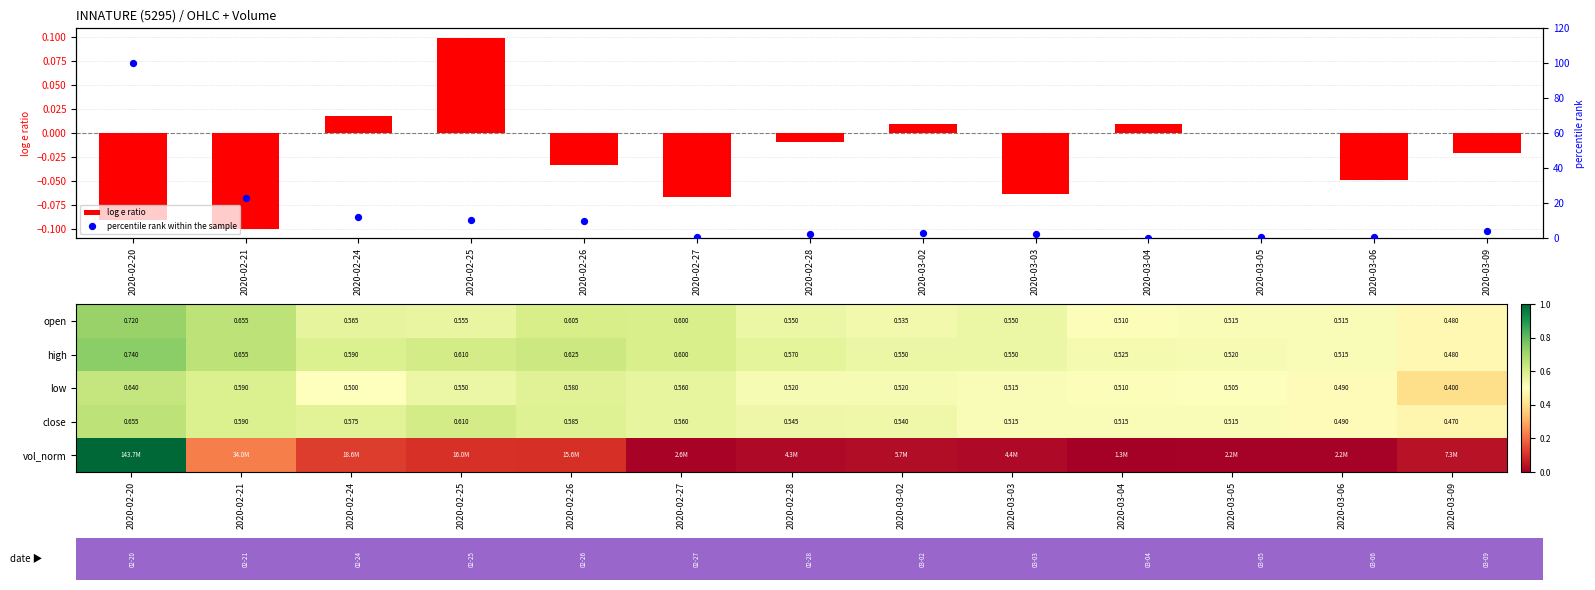

List the labels in order of log e ratio value, largest first.

2020-02-25, 2020-02-24, 2020-03-04, 2020-03-02, 2020-03-05, 2020-02-28, 2020-03-09, 2020-02-26, 2020-03-06, 2020-03-03, 2020-02-27, 2020-02-20, 2020-02-21